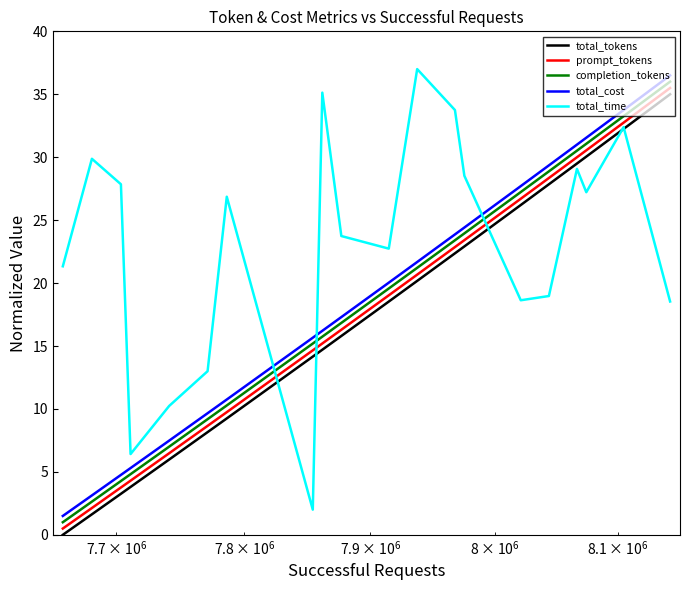

Which series has the largest total across all categories?

total_time